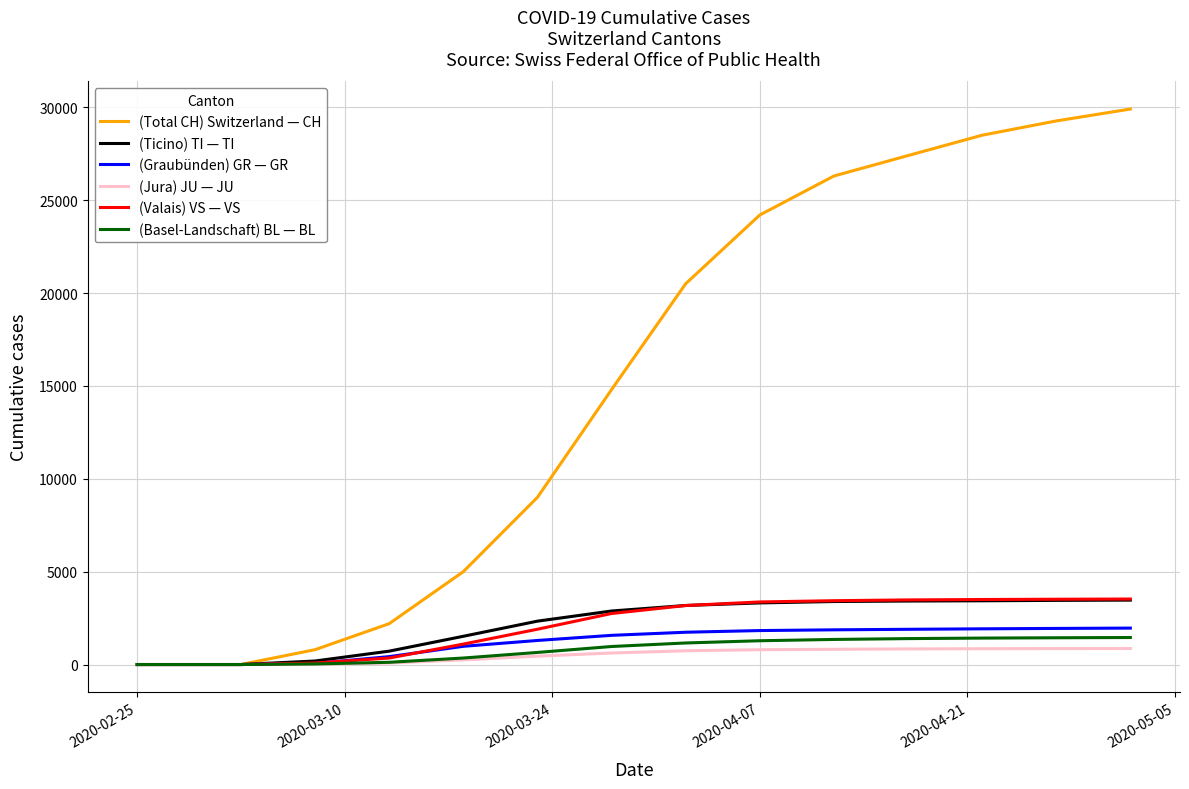

Which series has the widest spread of values?

(Total CH) Switzerland — CH